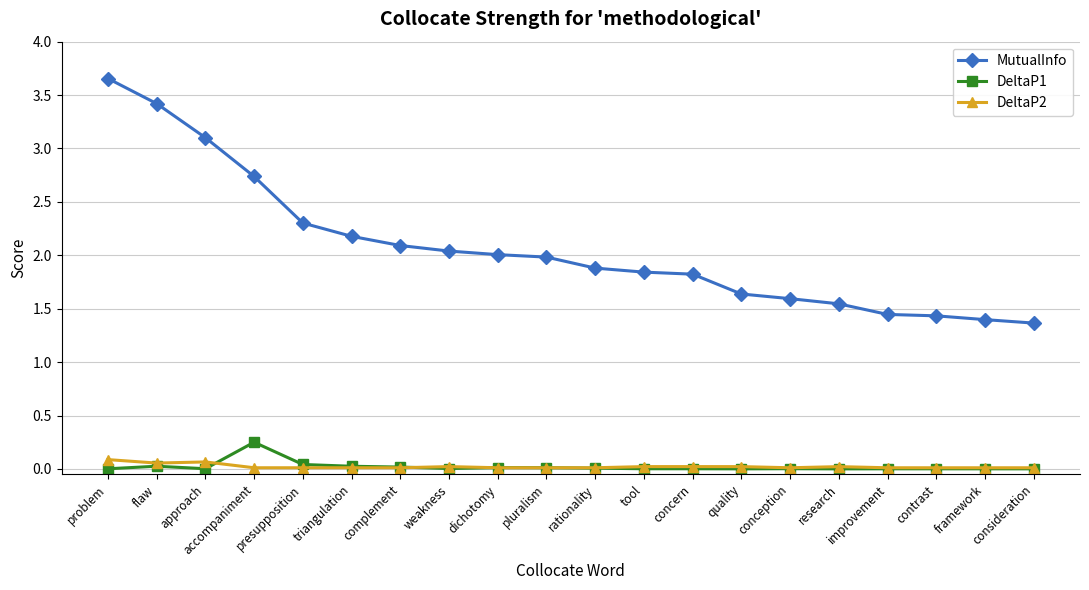

What is the sum of all DeltaP1 values?

0.4